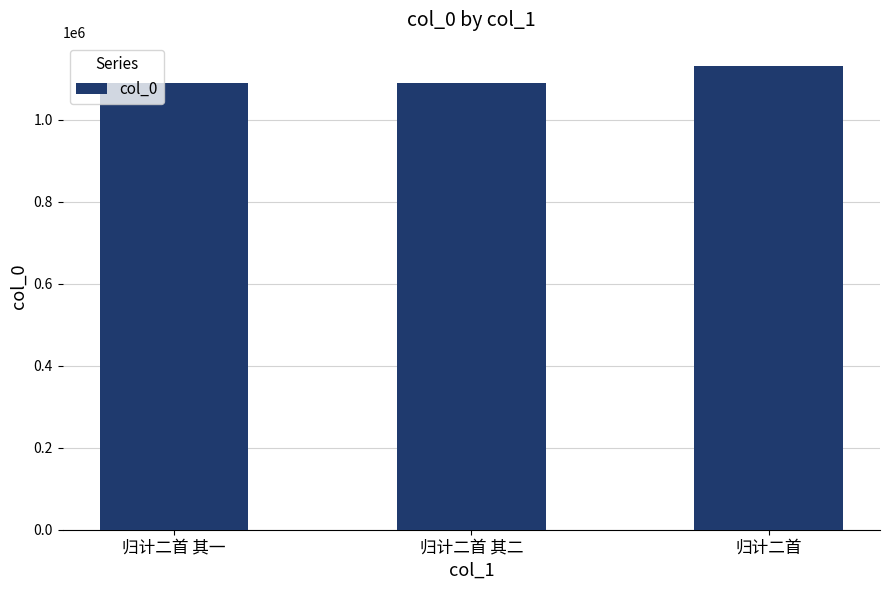

Read the value at 归计二首 其一, to the nearest 100.

1091000